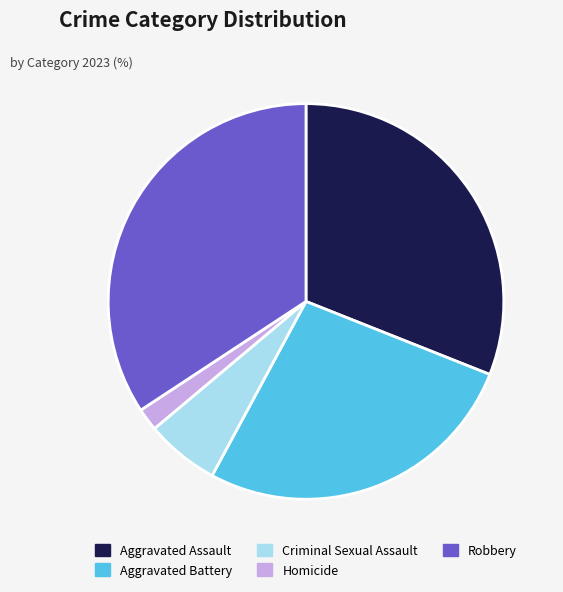

Which slice is the largest?

Robbery